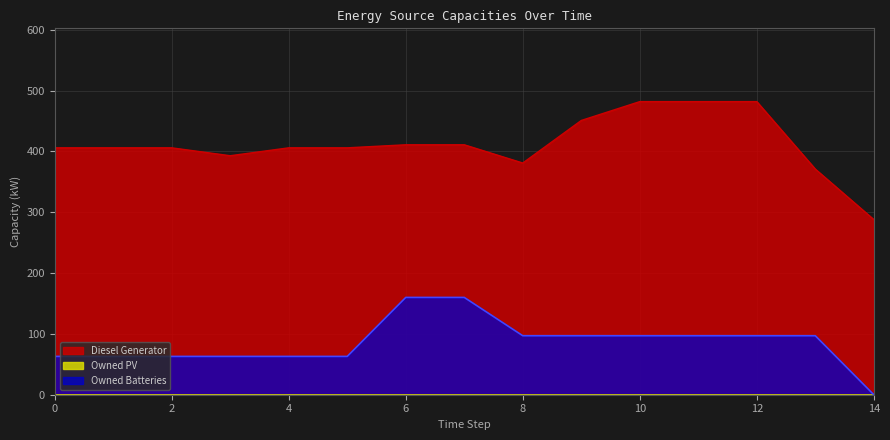

What is the highest value of the Owned Batteries series?

160